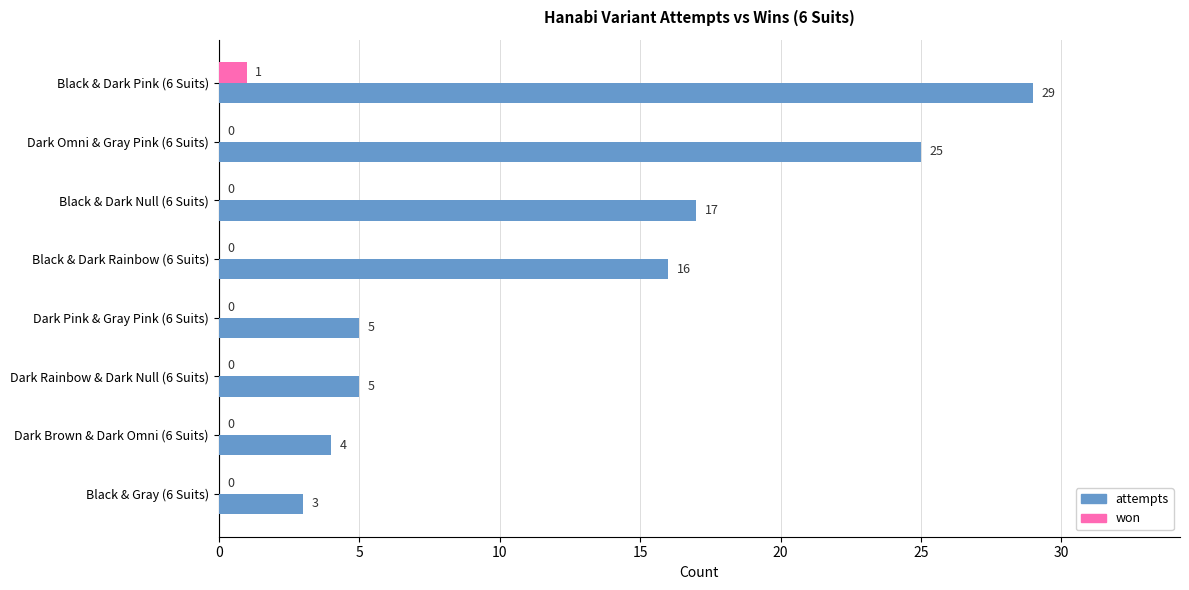

True or false: won has a value of 1 at Black & Dark Pink (6 Suits).

True